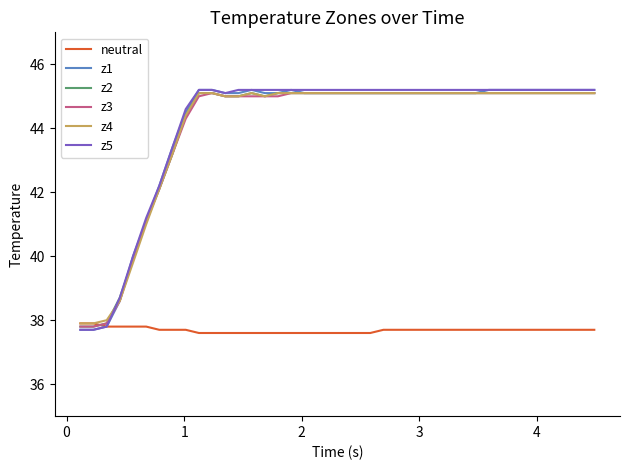

How many lines are shown in the chart?

6